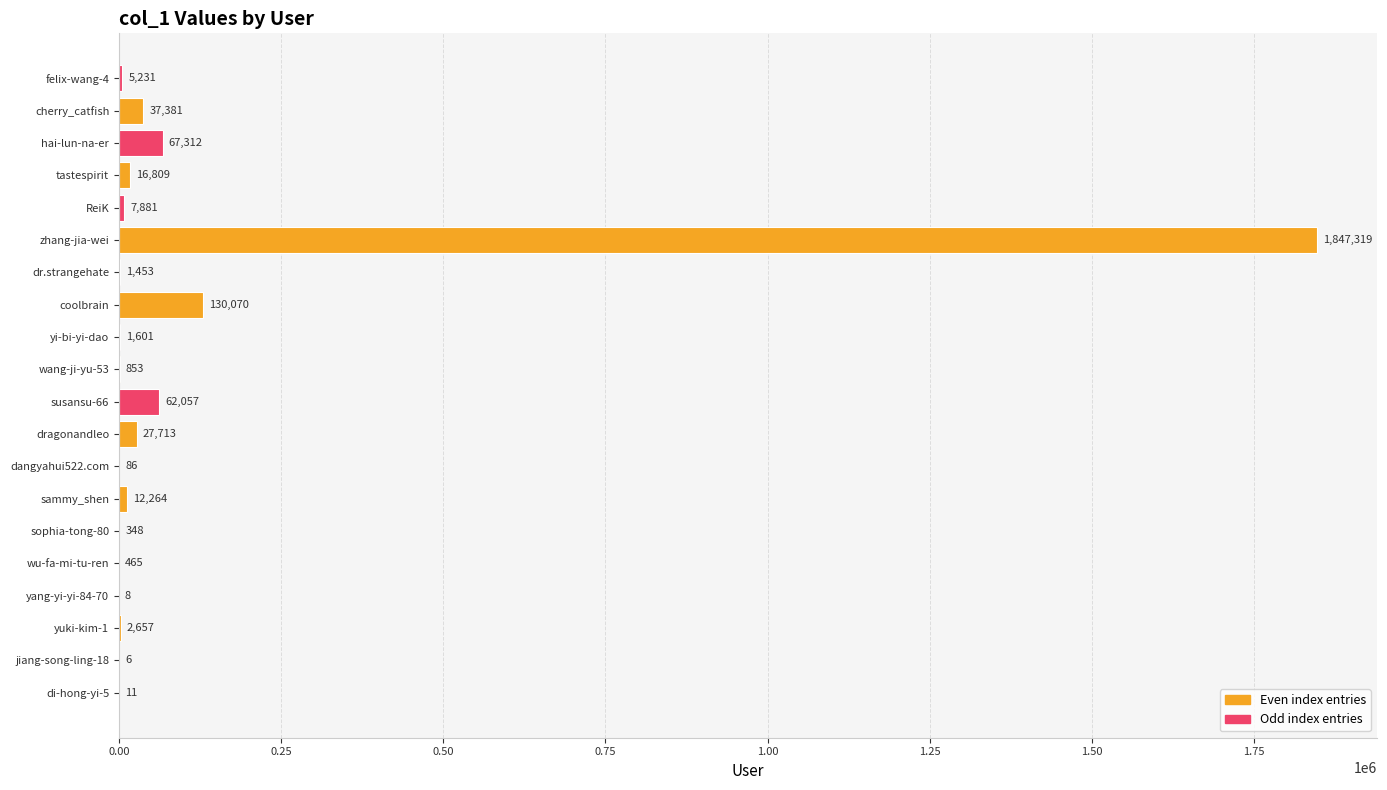

Reading bottom to top, list all the values displayed in this chart.

di-hong-yi-5=11	jiang-song-ling-18=6	yuki-kim-1=2657	yang-yi-yi-84-70=8	wu-fa-mi-tu-ren=465	sophia-tong-80=348	sammy_shen=12264	dangyahui522.com=86	dragonandleo=27713	susansu-66=62057	wang-ji-yu-53=853	yi-bi-yi-dao=1601	coolbrain=130070	dr.strangehate=1453	zhang-jia-wei=1847319	ReiK=7881	tastespirit=16809	hai-lun-na-er=67312	cherry_catfish=37381	felix-wang-4=5231